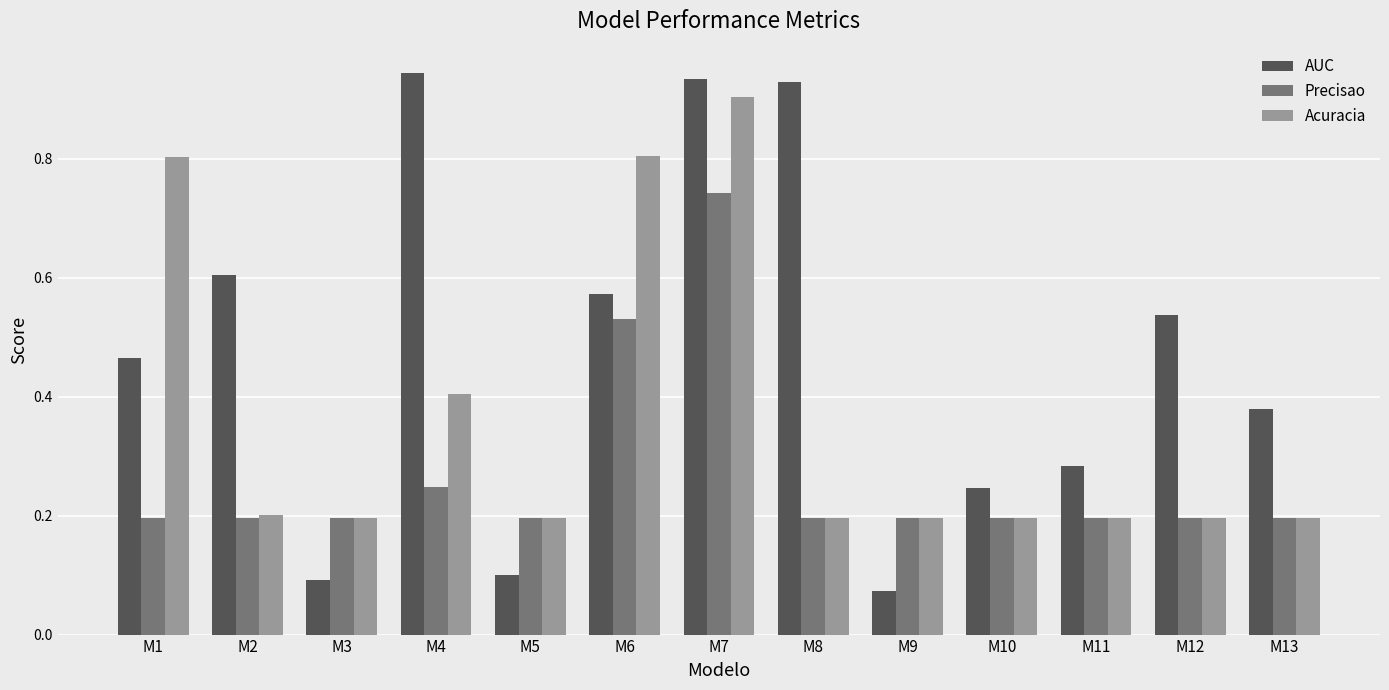

How many groups of bars are there?

13